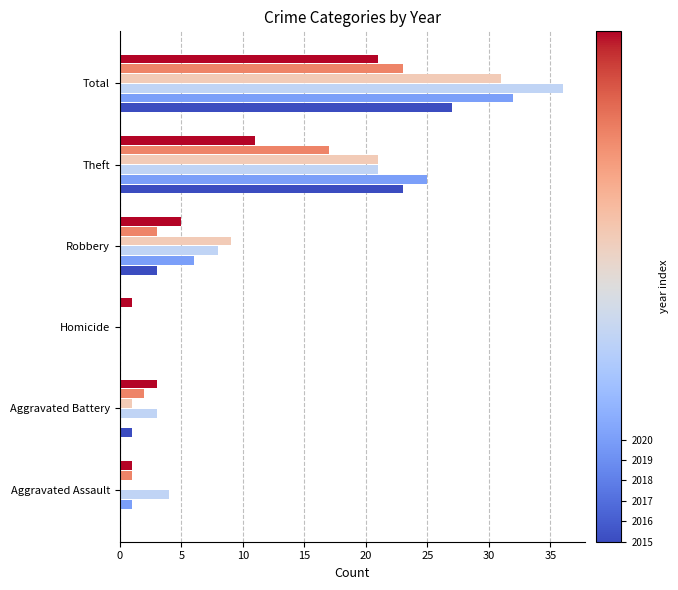

What is the total value across all series at Aggravated Battery?

10